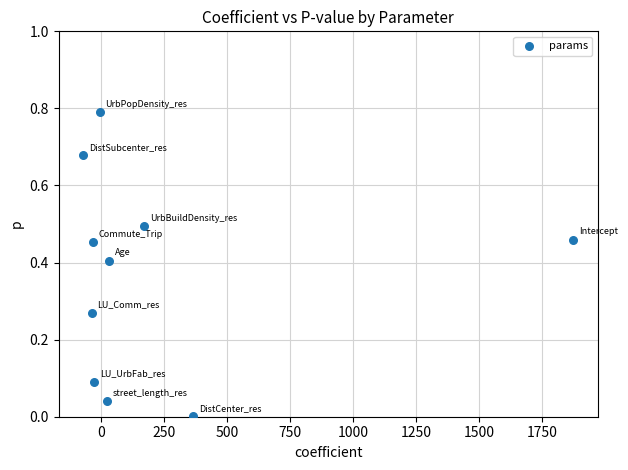

What is the average Y value?

0.4